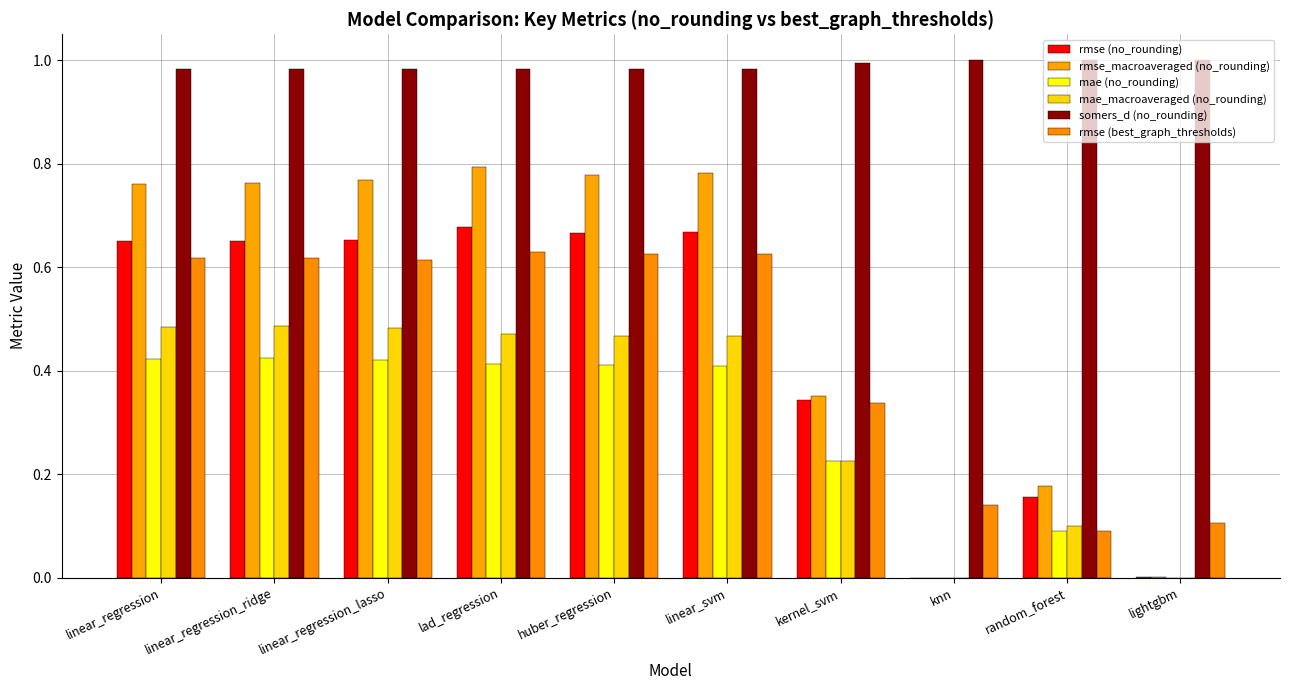

Which series has the largest total across all categories?

somers_d (no_rounding)